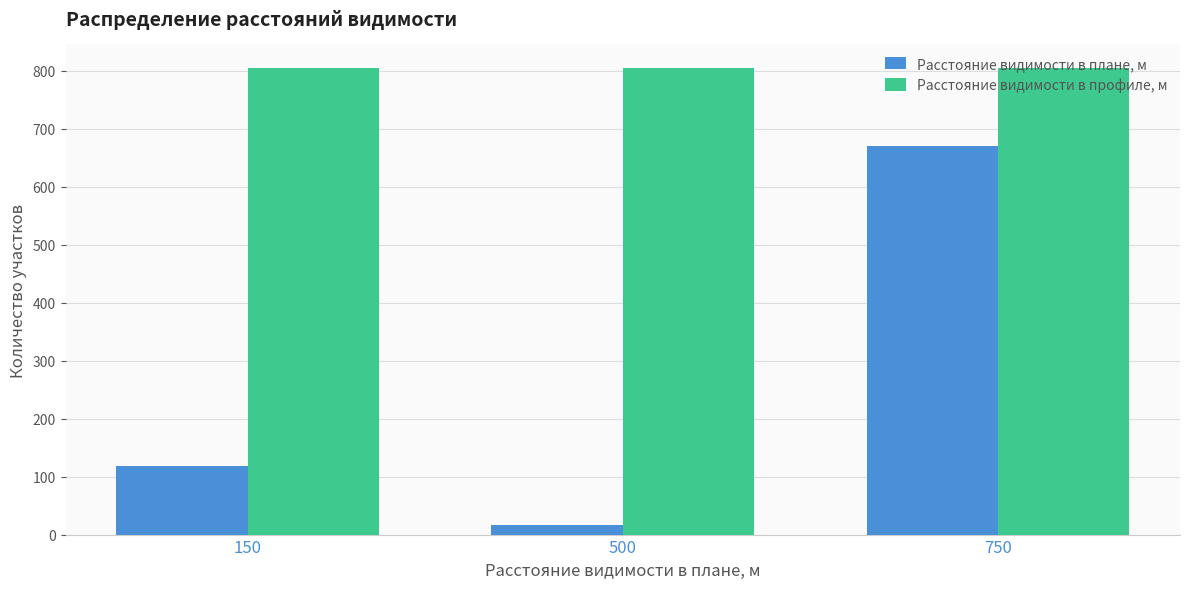

How many data points in Расстояние видимости в плане, м are less than 119?

1